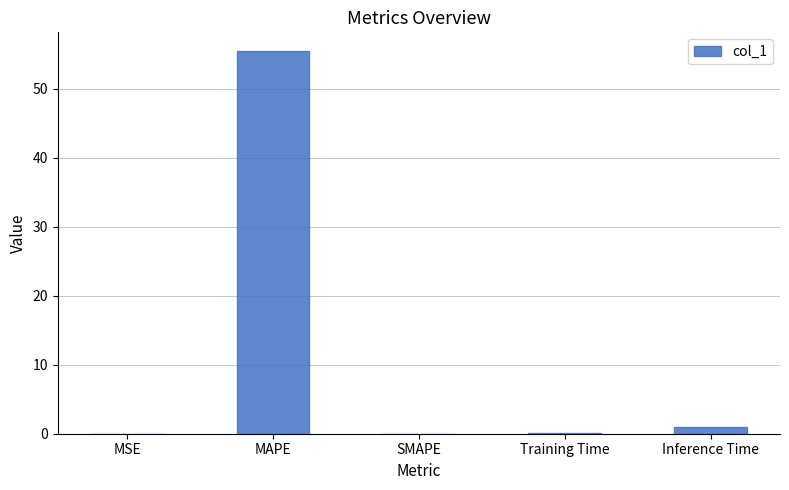

At which category does the chart reach its peak across all series?

MAPE